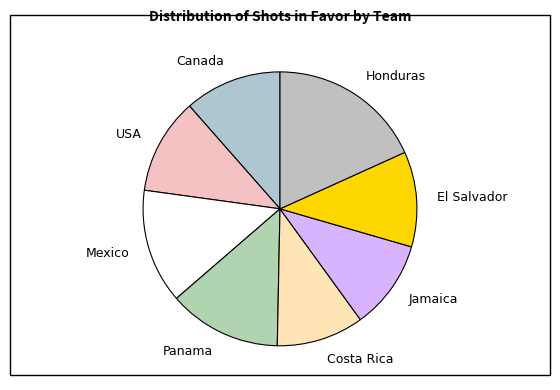

Do Honduras and Mexico together represent more than half of the pie?

No